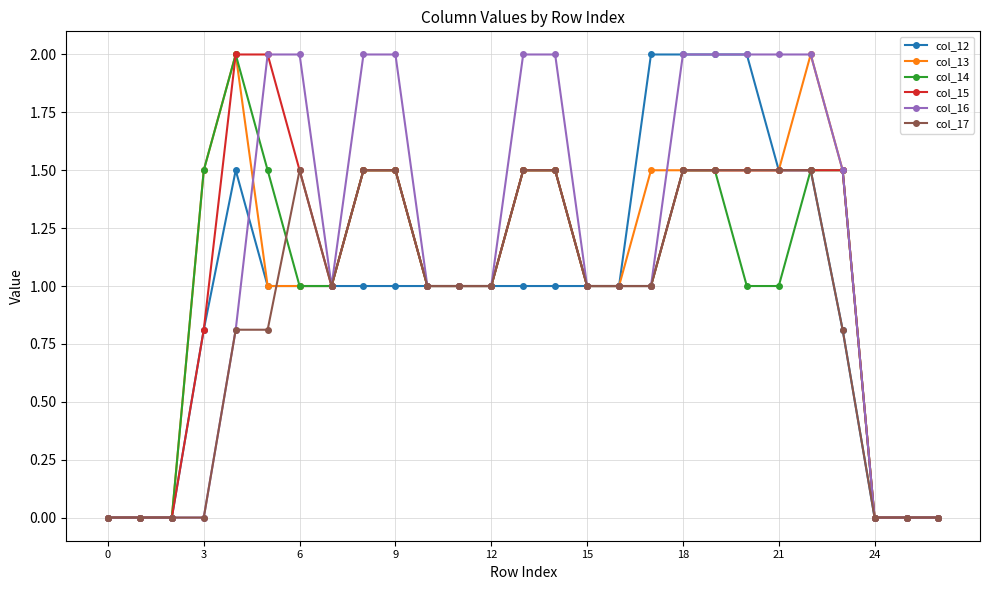

What are all the series names shown in the legend?

col_12, col_13, col_14, col_15, col_16, col_17